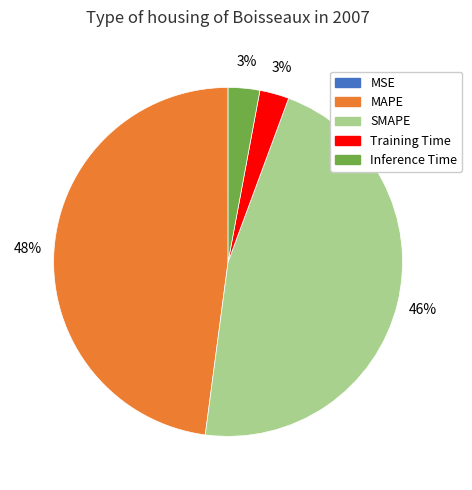

Is the sum of Training Time and SMAPE greater than half?

No